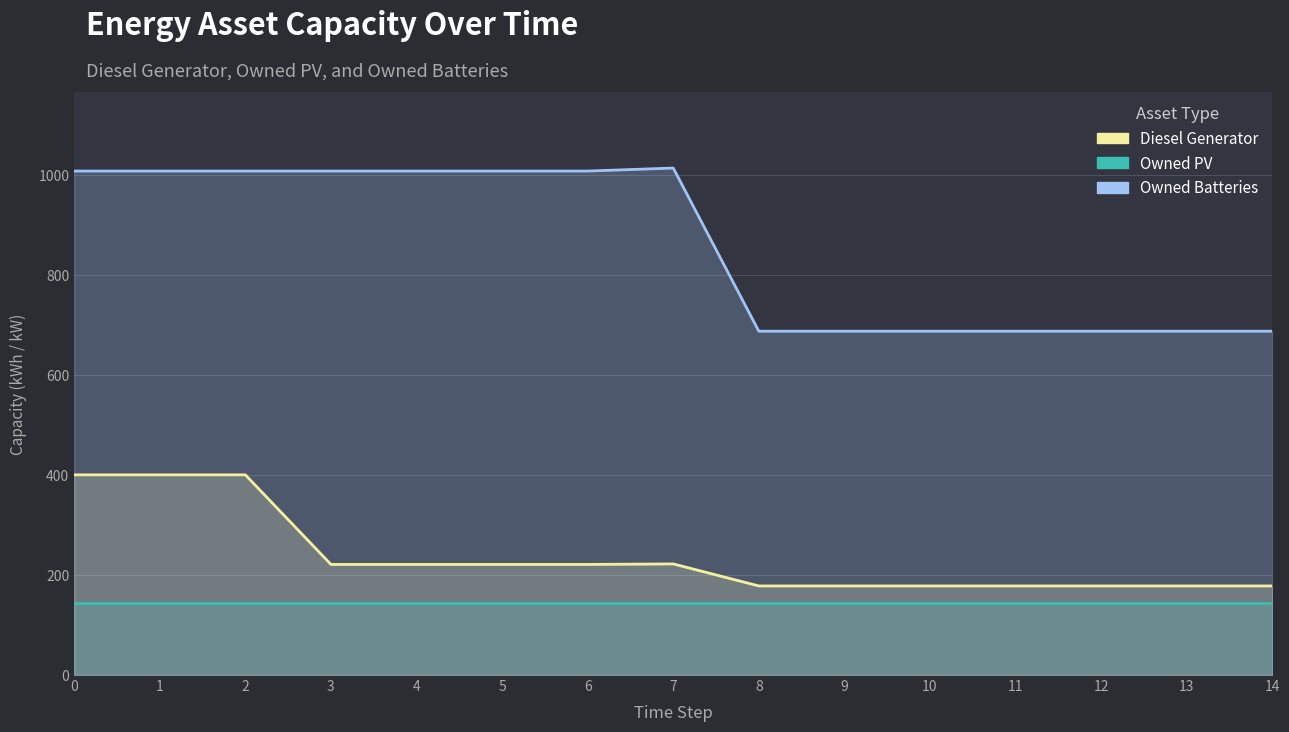

The Owned Batteries series shows 1013 at 7. True or false?

True